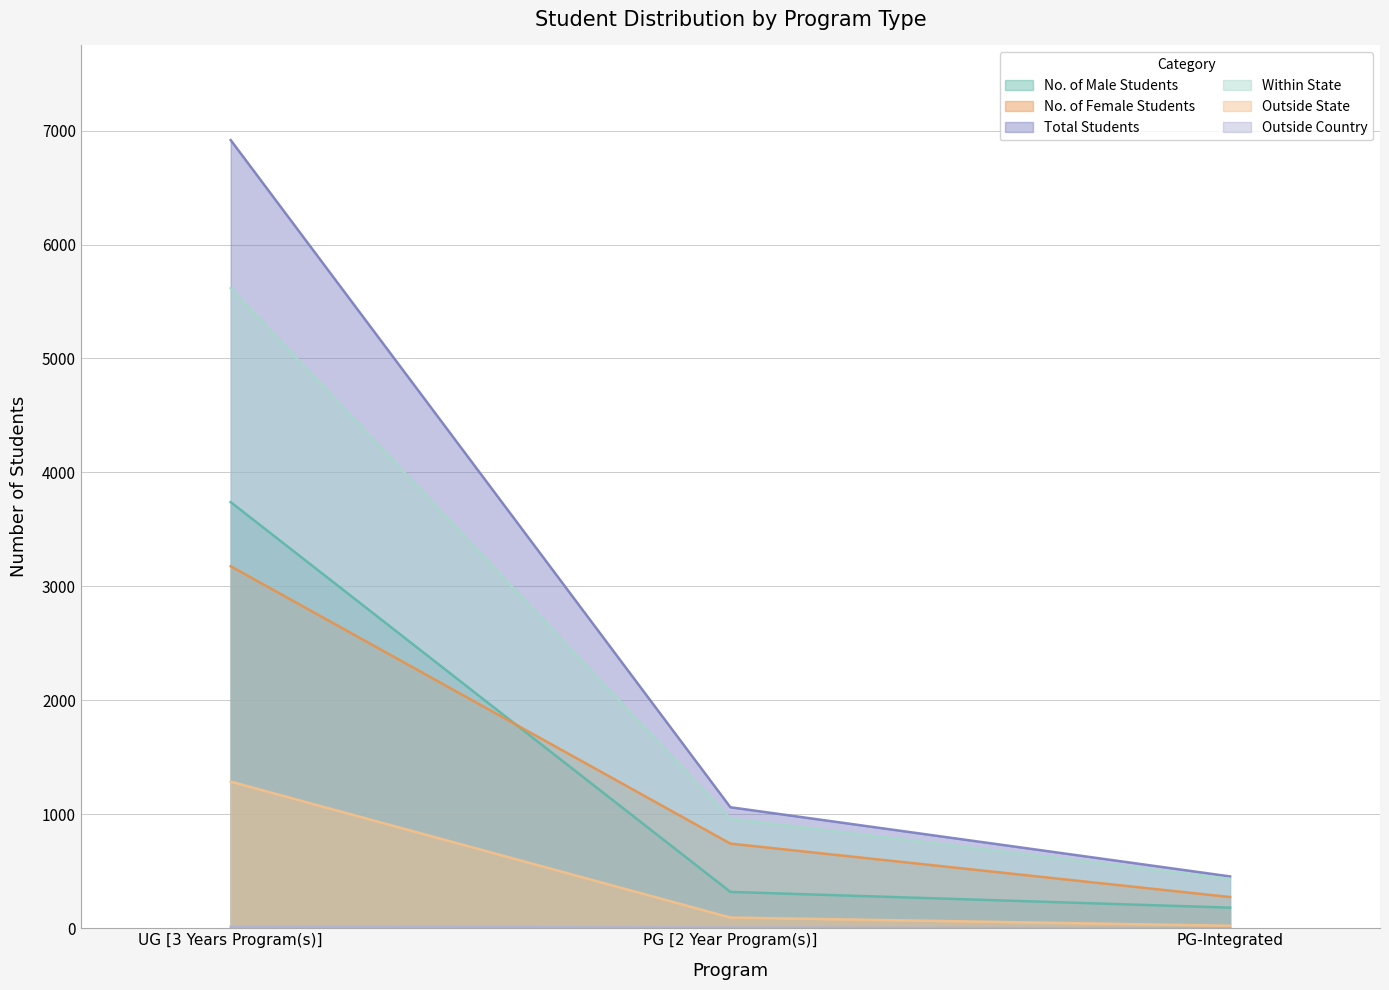

What are all the series names shown in the legend?

No. of Male Students, No. of Female Students, Total Students, Within State, Outside State, Outside Country